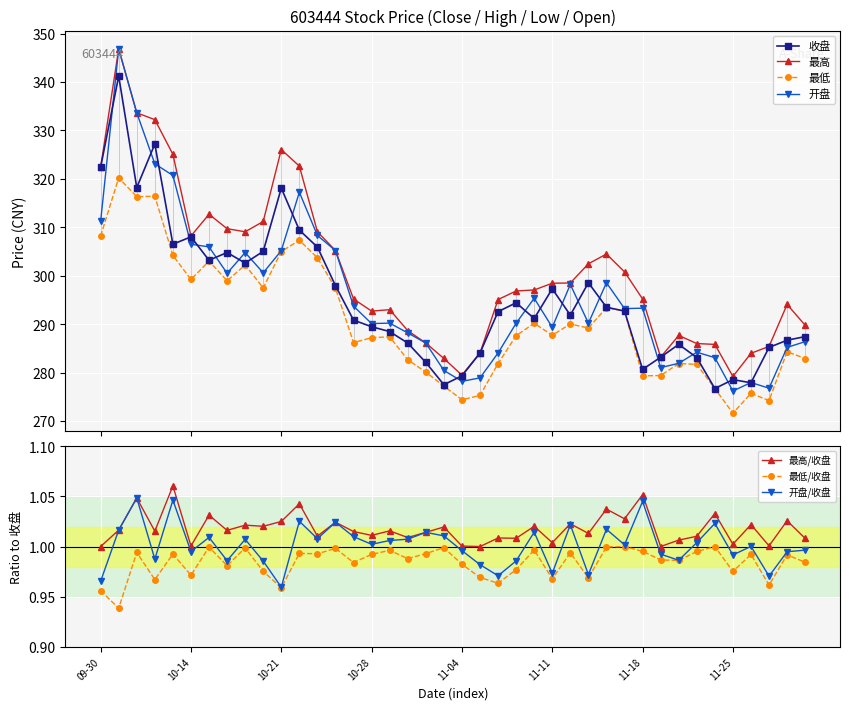

Which series changed the most between 2024-10-17 and 2024-11-01?

最高